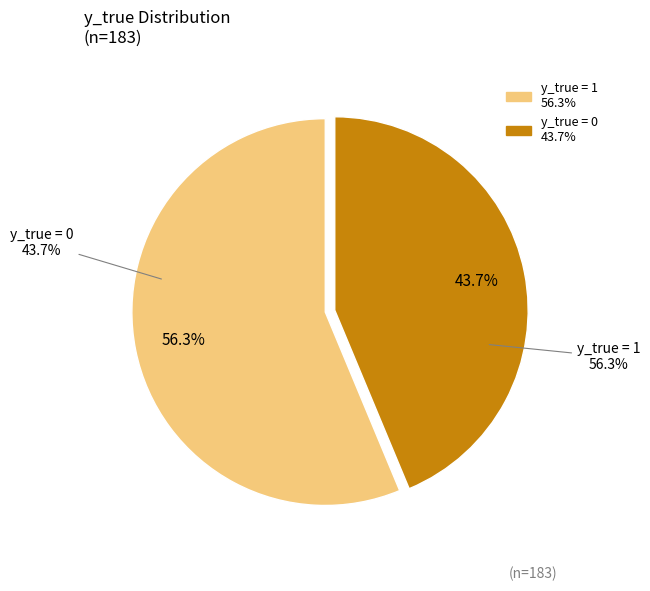

Combined, what portion of the pie is 0 and 1?

100.0%